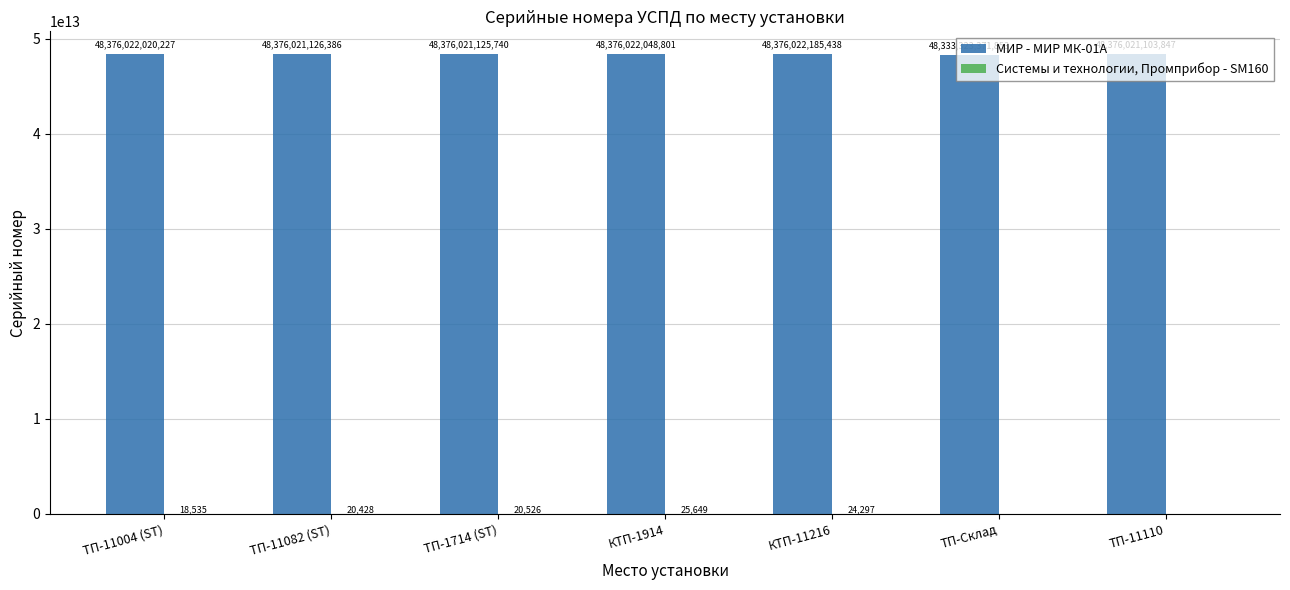

The value of МИР - МИР МК-01А at КТП-1914 is 18733734326169. True or false?

False